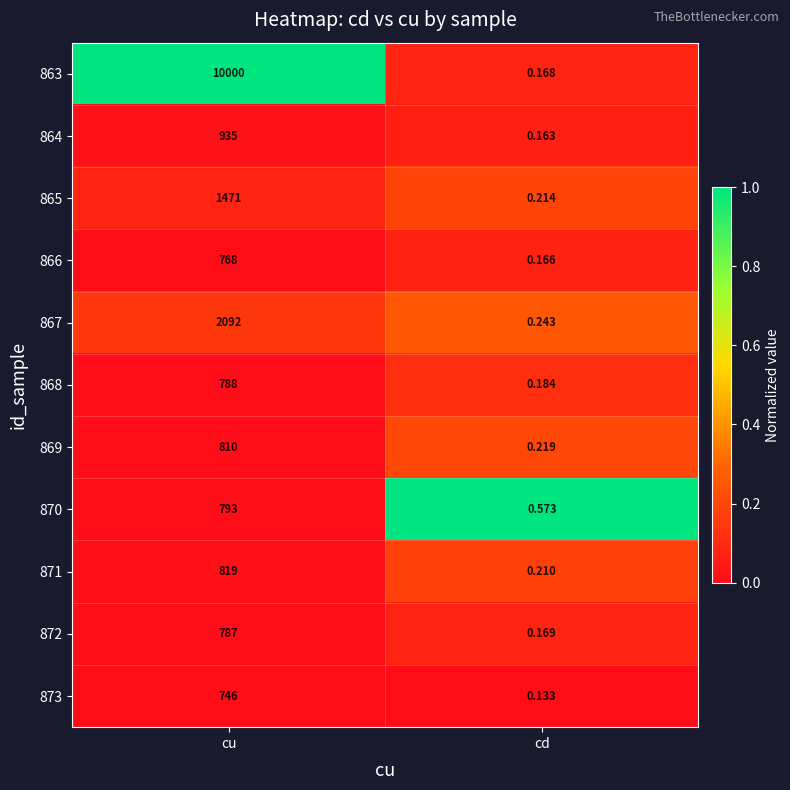

At which category is the sum across all series the highest?

cu